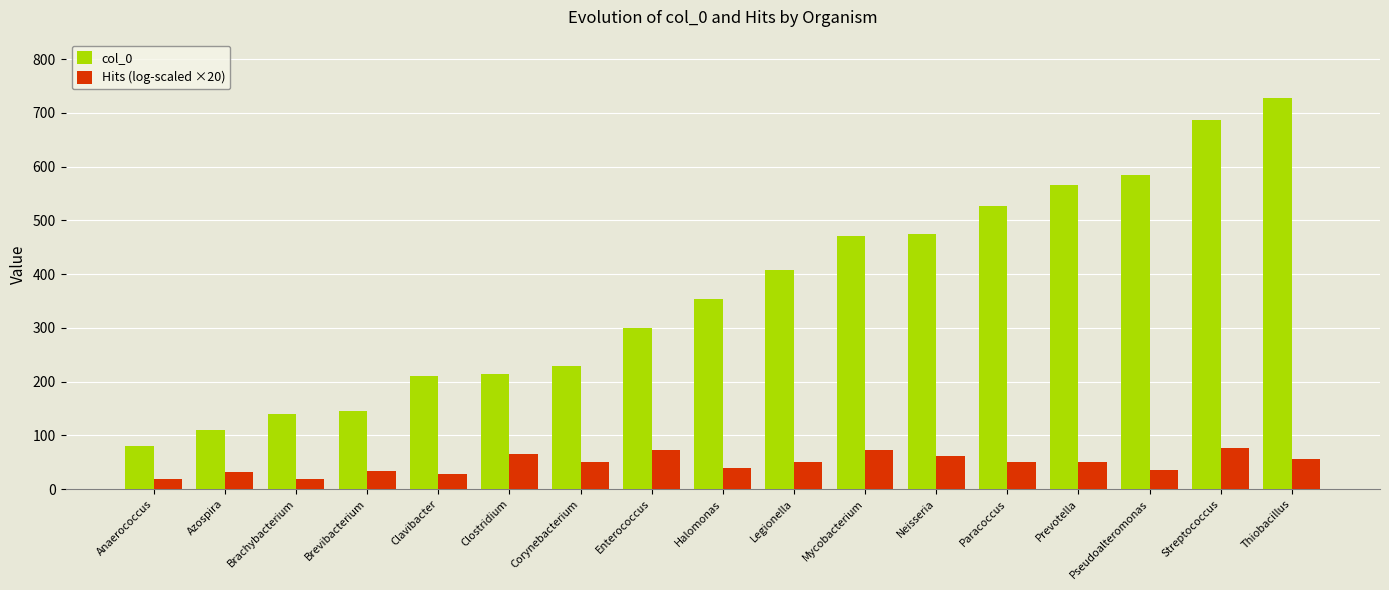

Which label corresponds to the largest value in the chart?

Thiobacillus